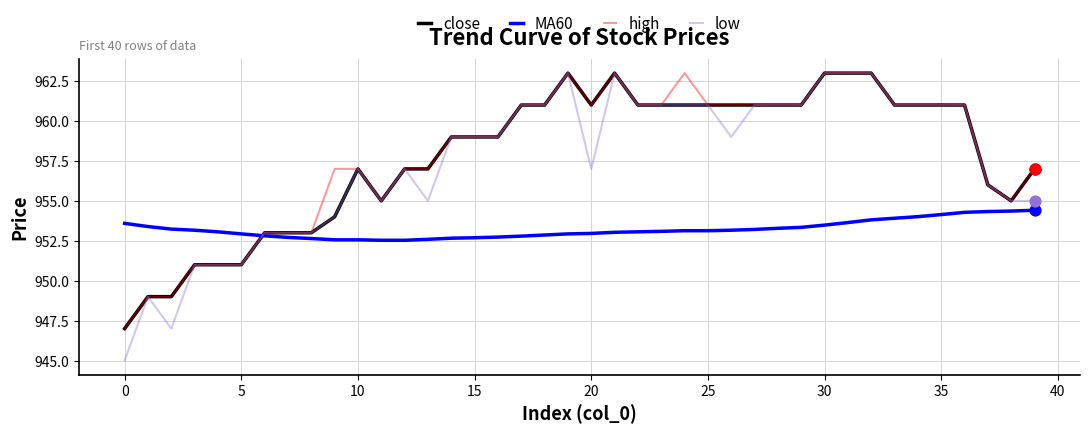

Which series has the largest range (max minus min)?

low